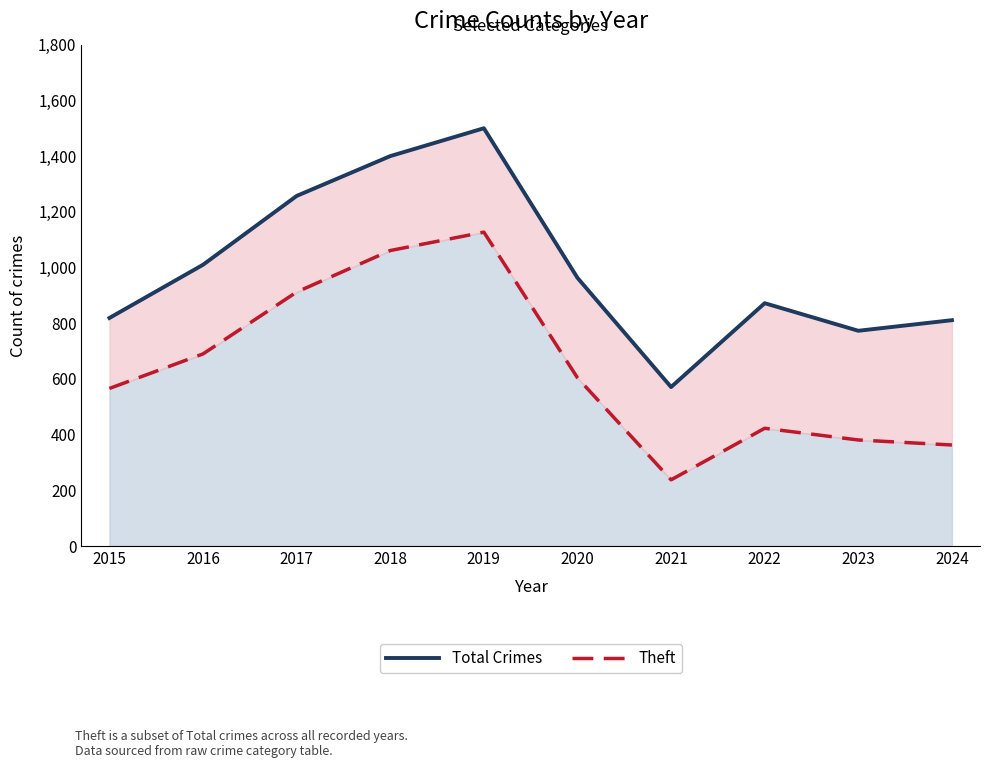

True or false: Theft and Total Crimes intersect in this chart.

False